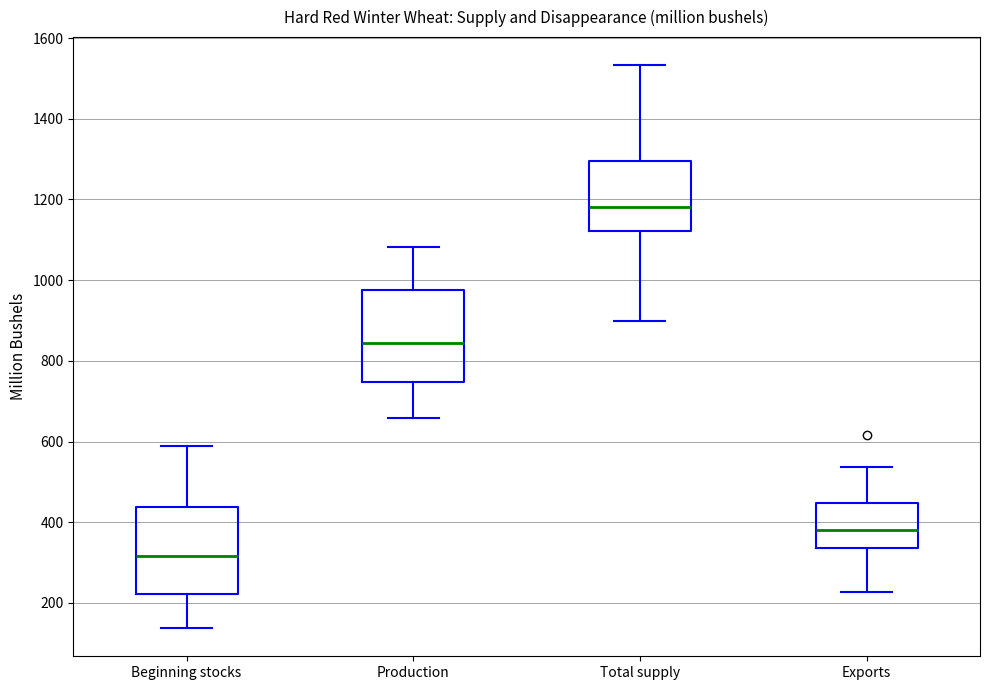

Where is the upper edge of the box for Total supply on the y-axis? The values are not printed on the chart, so give them approximately, as read against the axis.

1300